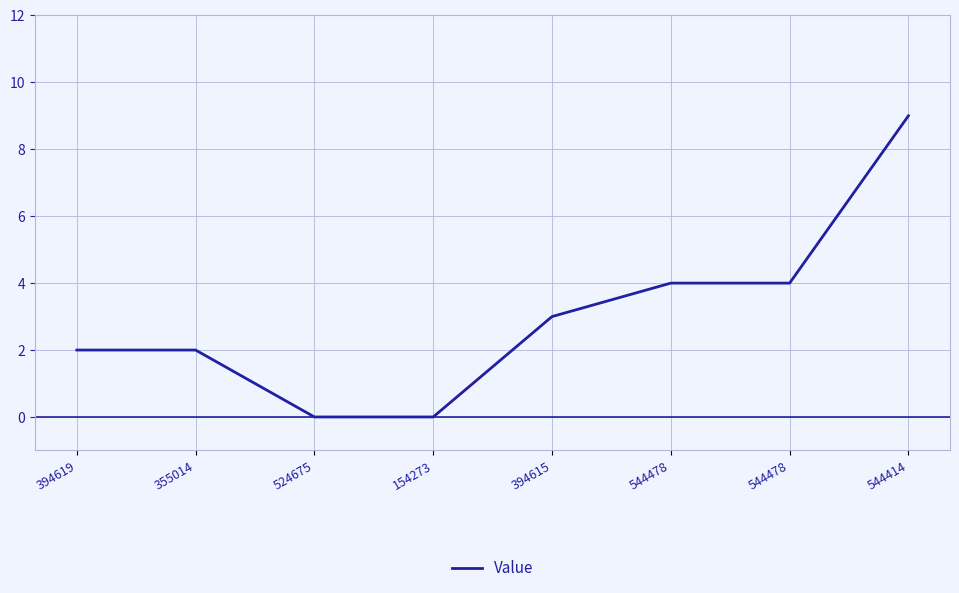

Does the chart display data point markers on the line(s)?

No